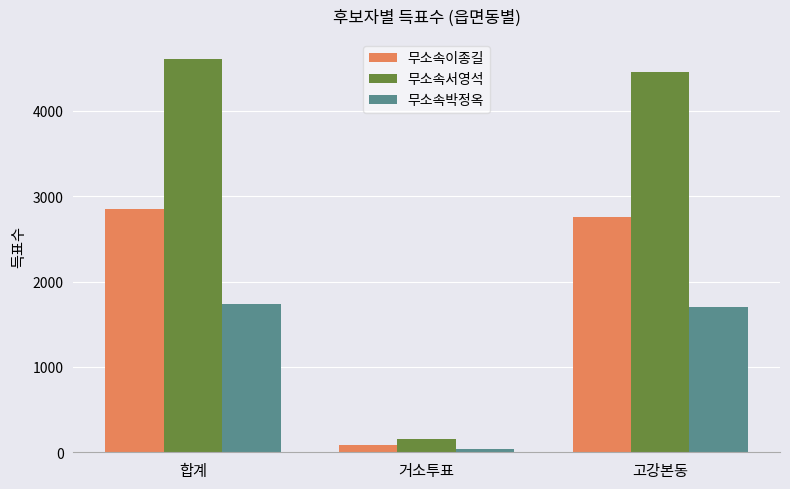

True or false: 무소속서영석 has a value of 4451 at 고강본동.

True